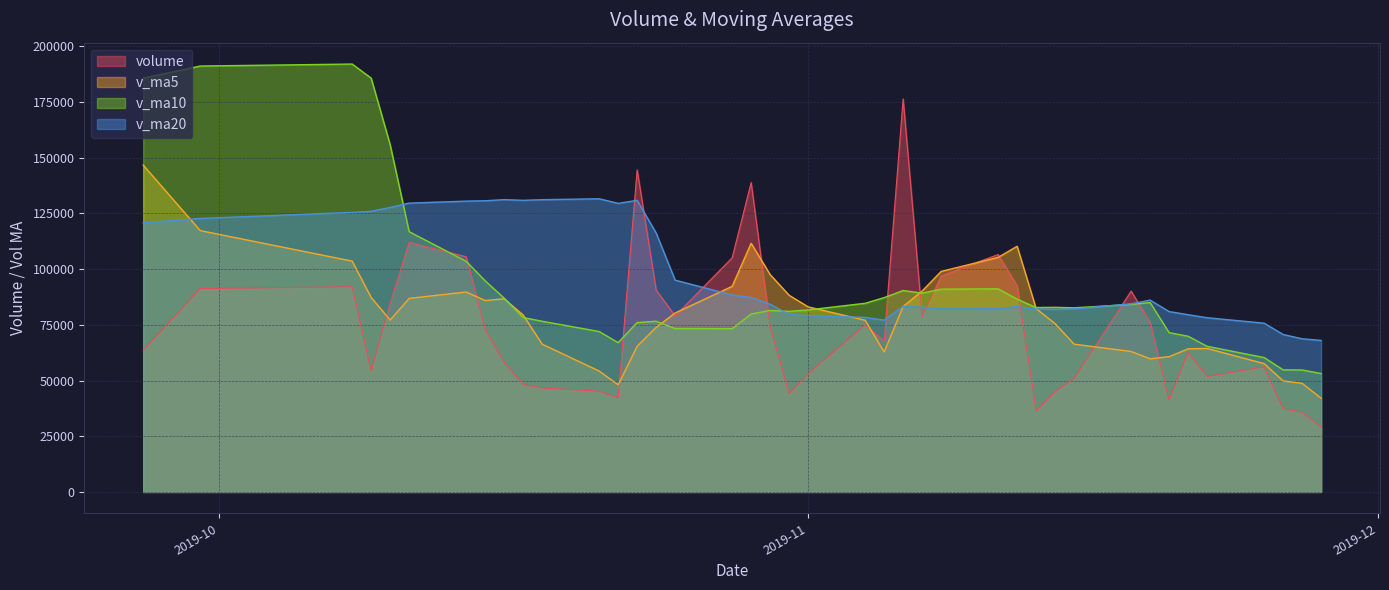

What are all the series names shown in the legend?

volume, v_ma5, v_ma10, v_ma20